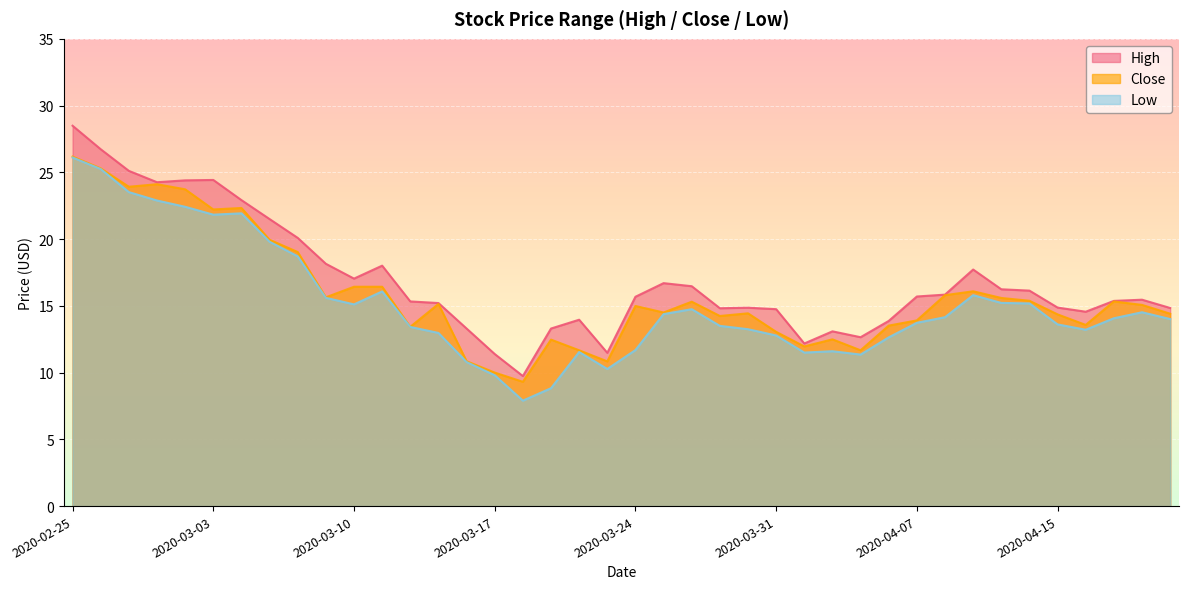

Reading left to right, extract all data points from this chart.

High: 28.5	26.7	25.1	24.3	24.4	24.4	22.9	21.5	20.1	18.1	17.0	18.0	15.3	15.2	13.3	11.4	9.7	13.3	14.0	11.5	15.7	16.7	16.5	14.8	14.9	14.8	12.2	13.1	12.6	13.9	15.7	15.8	17.7	16.2	16.1	14.9	14.6	15.4	15.5	14.8
Low: 26.1	25.2	23.5	22.9	22.4	21.8	21.9	19.8	18.7	15.6	15.1	16.1	13.4	13.0	10.8	9.8	7.9	8.8	11.5	10.3	11.7	14.4	14.8	13.5	13.2	12.8	11.5	11.6	11.4	12.6	13.7	14.1	15.8	15.2	15.2	13.6	13.2	14.1	14.5	14.0
Close: 26.2	25.3	23.9	24.1	23.7	22.2	22.3	20.0	19.0	15.6	16.4	16.4	13.4	15.1	10.9	10.0	9.3	12.5	11.7	10.8	15.0	14.5	15.3	14.2	14.4	13.1	12.0	12.5	11.7	13.5	13.9	15.8	16.1	15.6	15.4	14.4	13.6	15.3	15.1	14.4